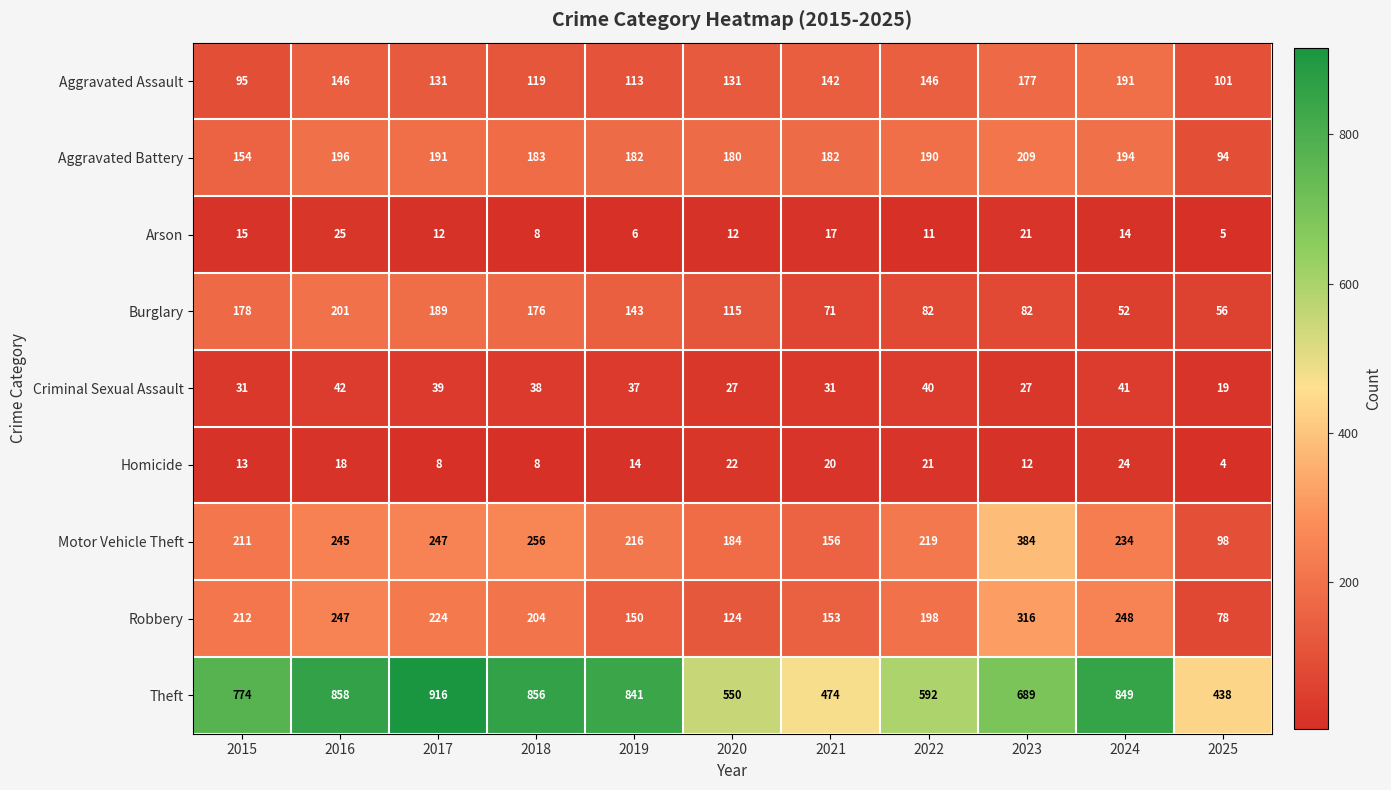

What is the difference between the second highest and second lowest values in the Theft series?

384